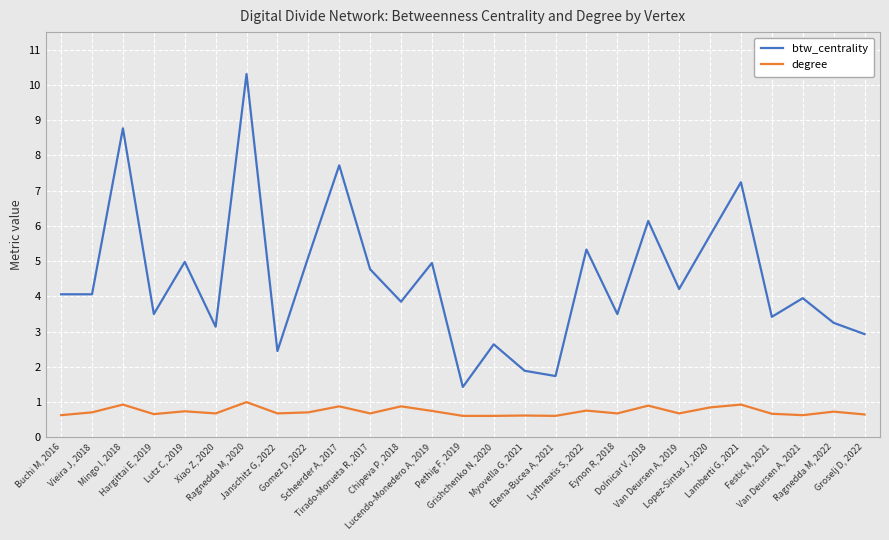

Rank the series by their average value, from highest to lowest.

btw_centrality, degree